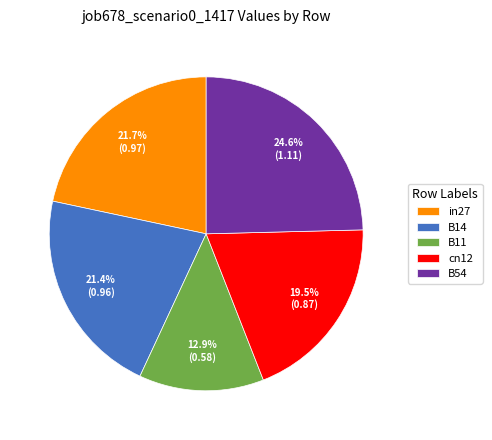

Which slice is the smallest?

B11